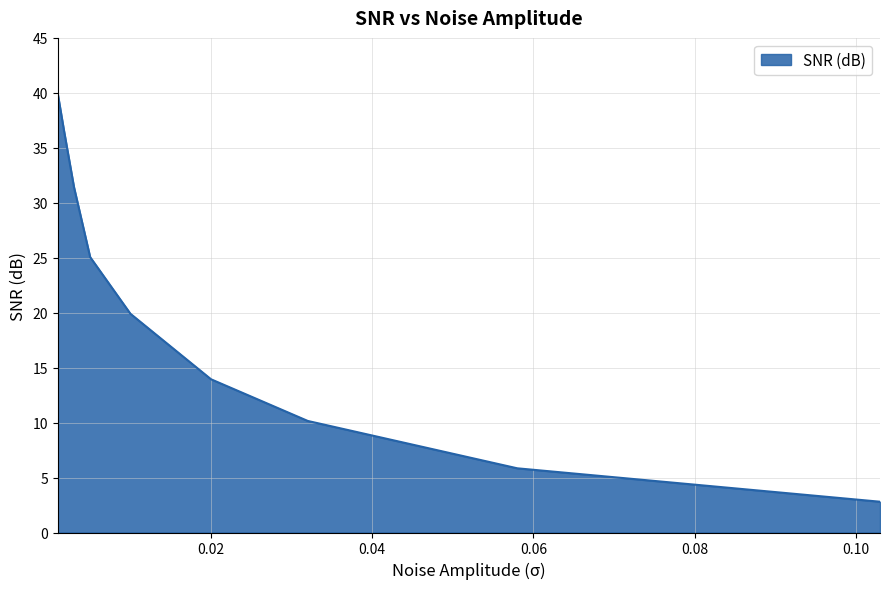

What is the sum of all values?

185.6